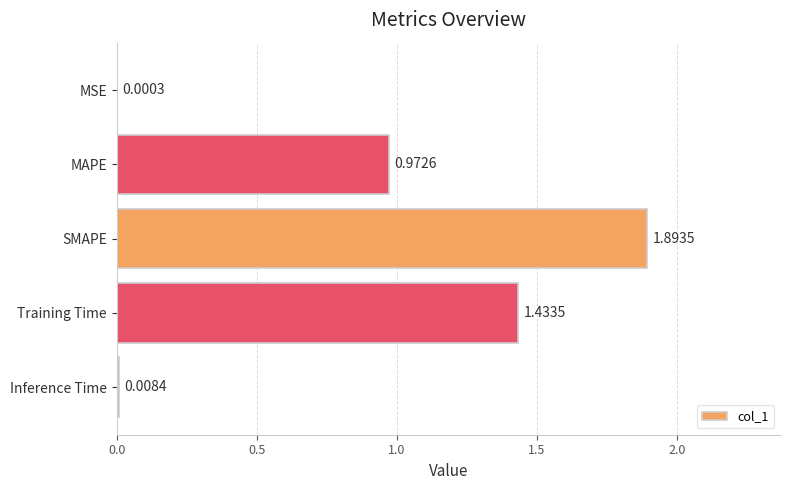

What is the change in value from MAPE to Inference Time?

-1.0